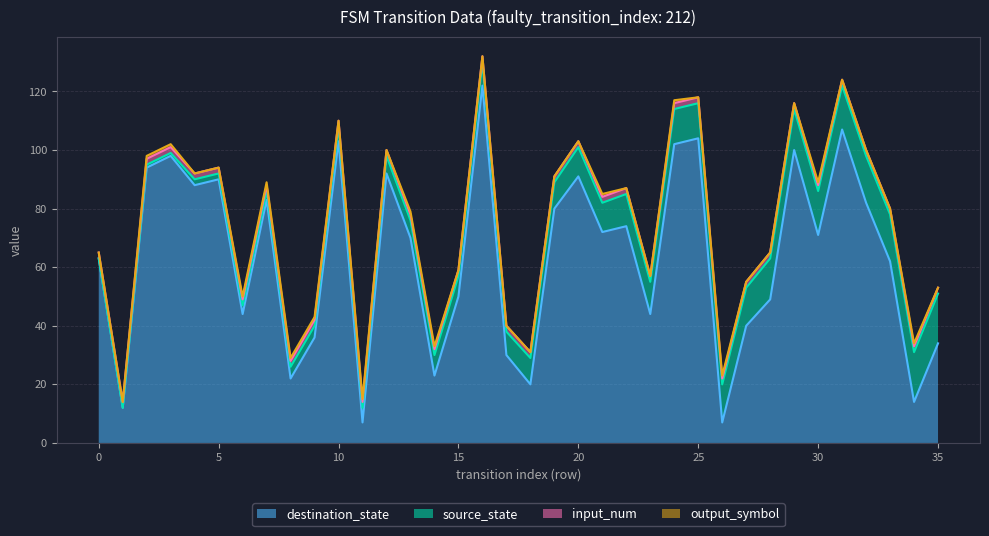

True or false: source_state and output_symbol cross at least once.

False